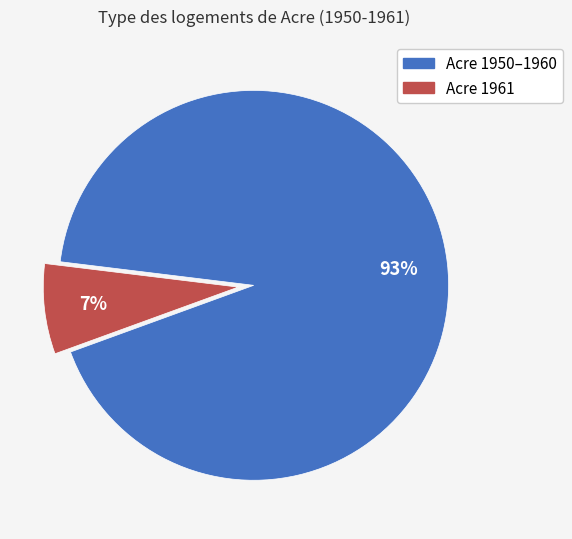

Count the number of slices in the pie.

2